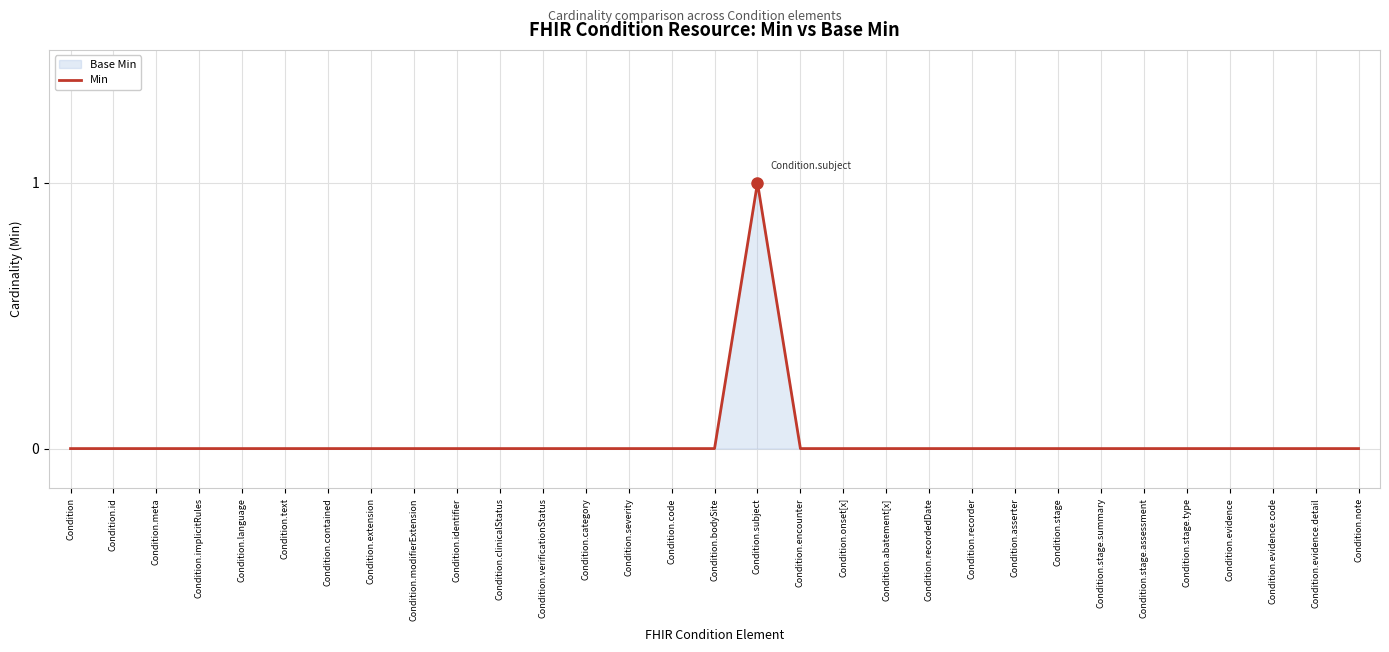

The value at Condition.abatement[x] is 0. True or false?

True